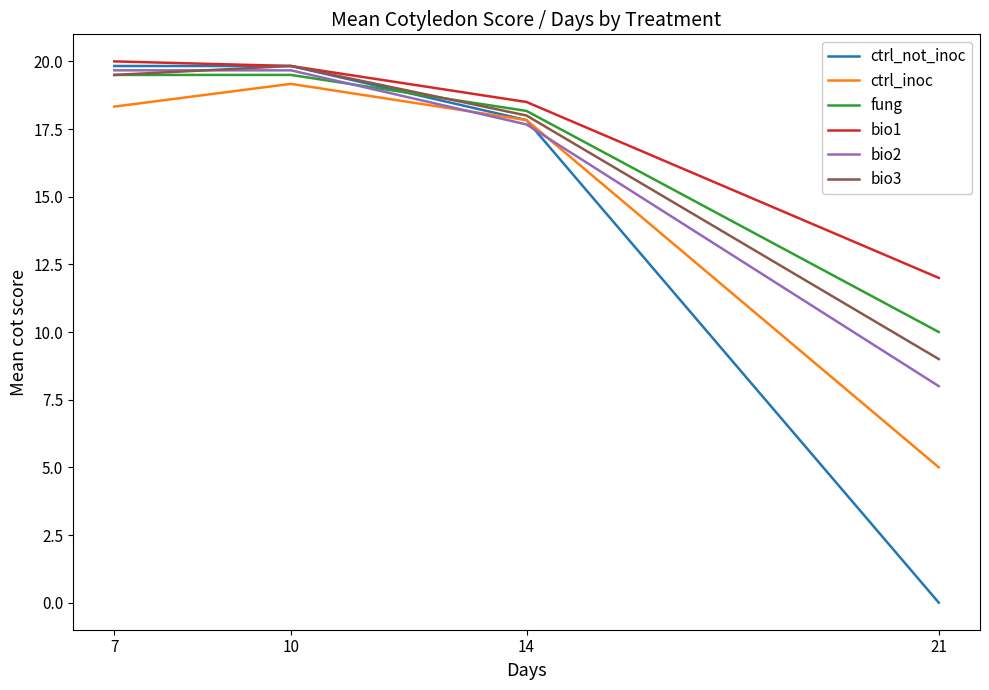

How many values in the ctrl_not_inoc series are below 19?

2